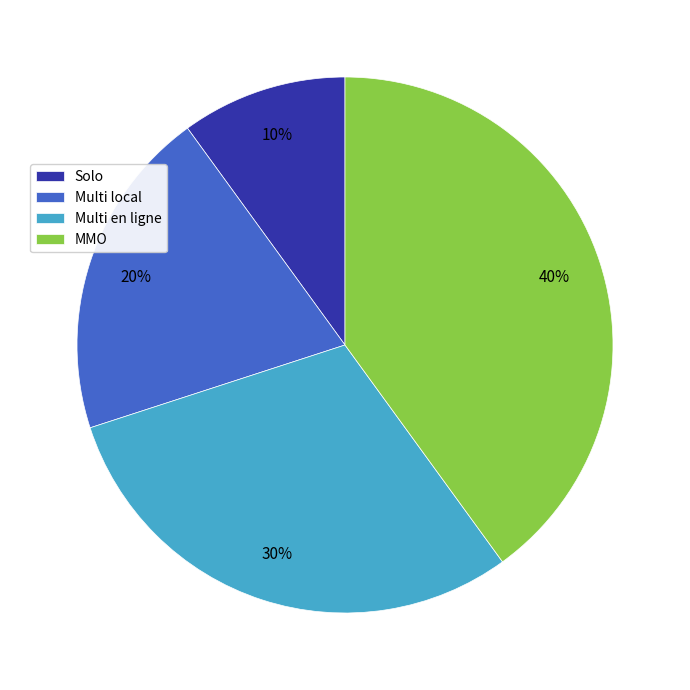

Is it true that Solo is 1% of the pie?

False